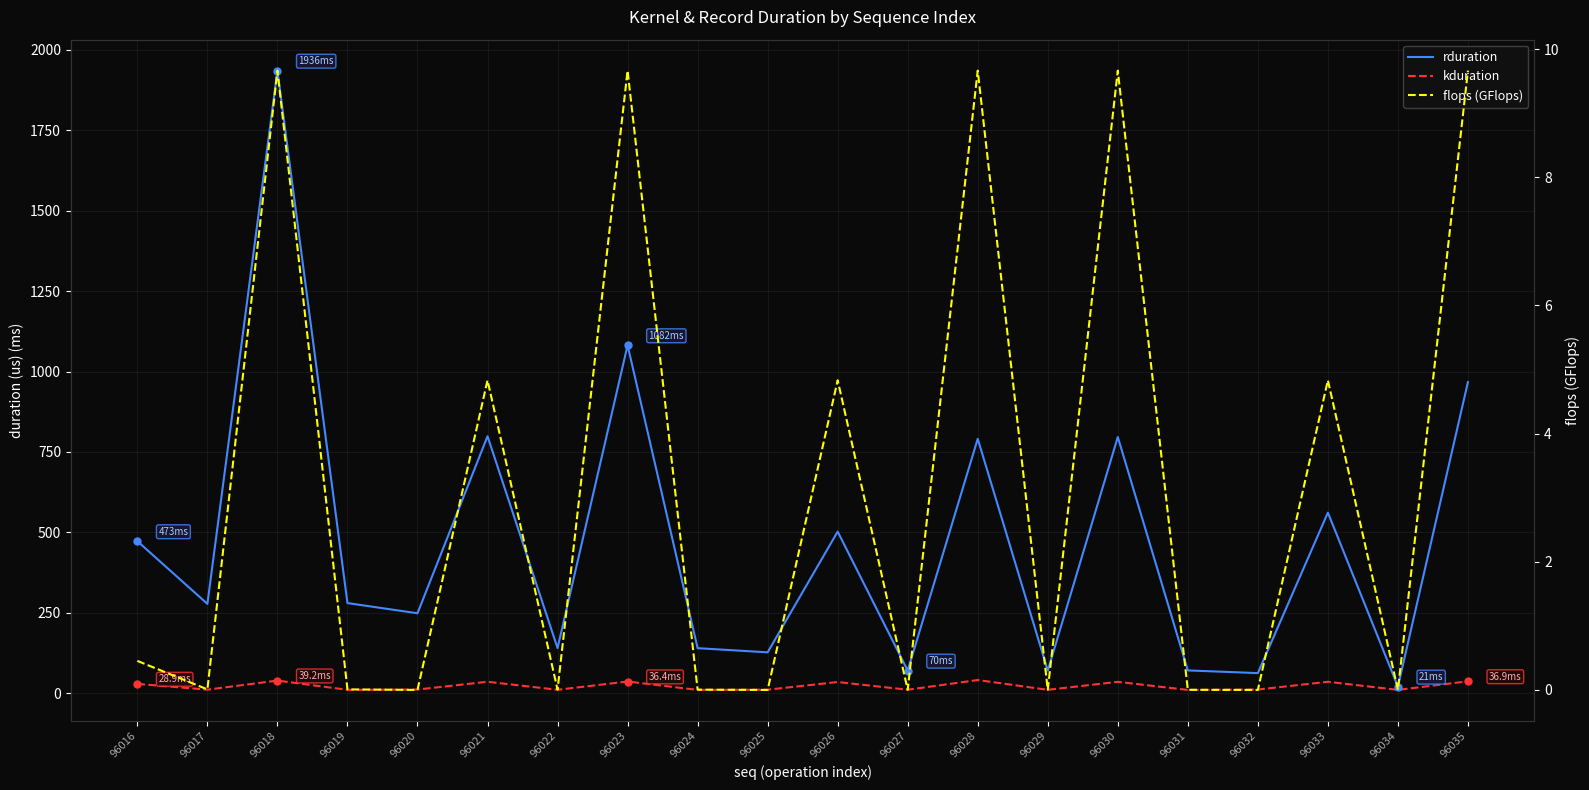

Count the number of categories in the chart.

20